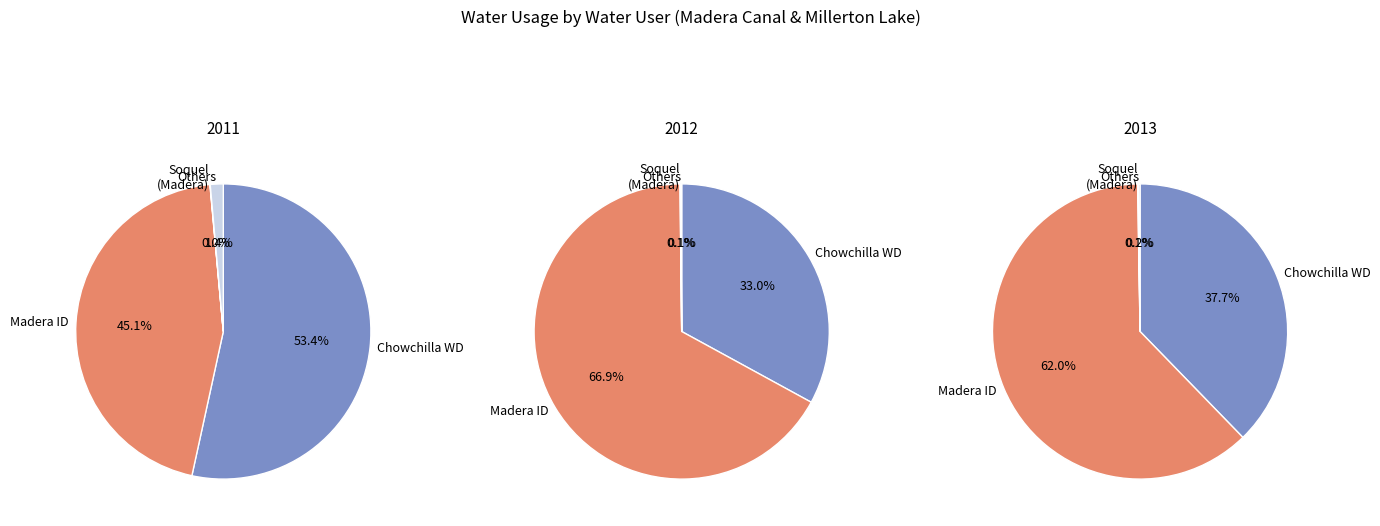

True or false: 3 accounts for 23% of the total.

True